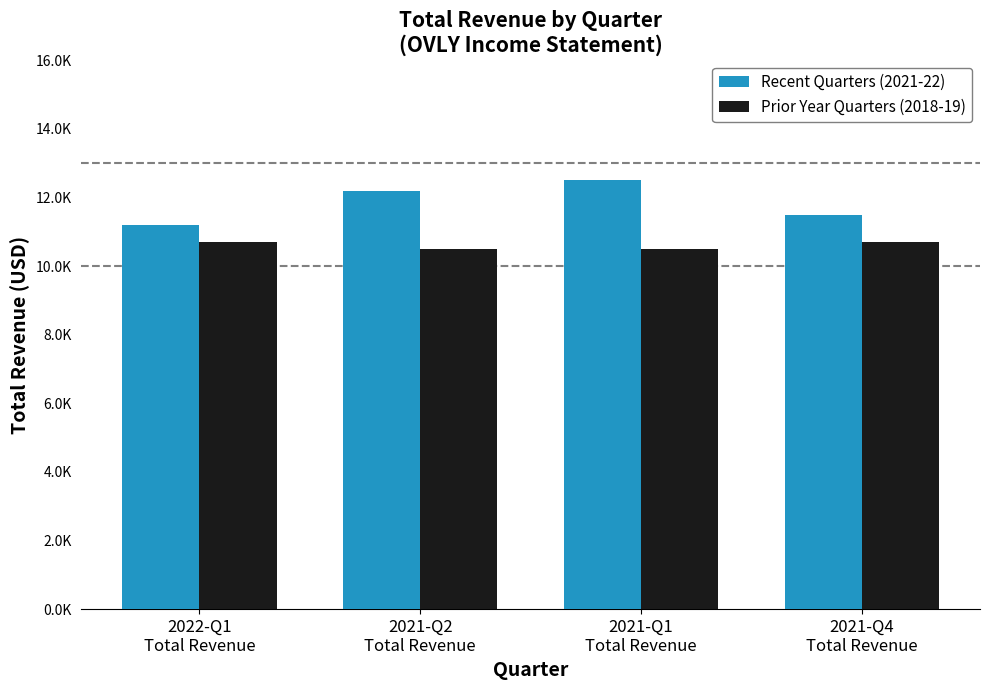

What are all the series names shown in the legend?

Recent Quarters (2021-22), Prior Year Quarters (2018-19)